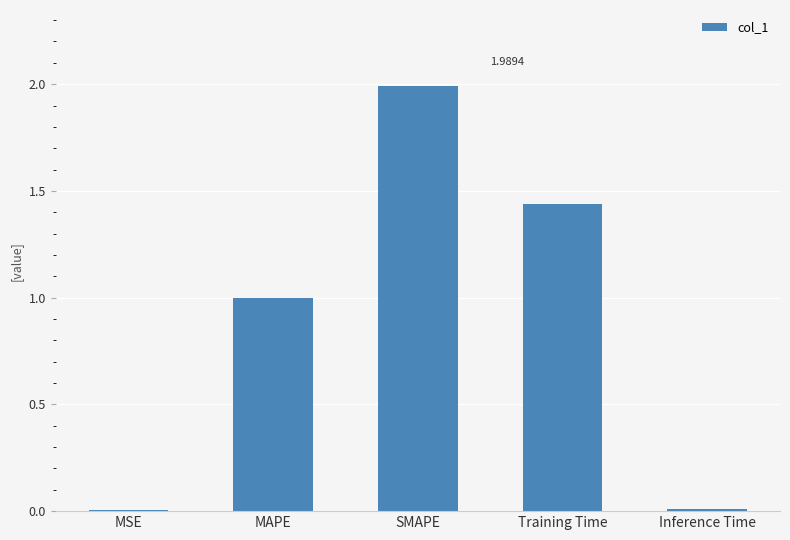

True or false: the data shows 0.0 at MSE.

True